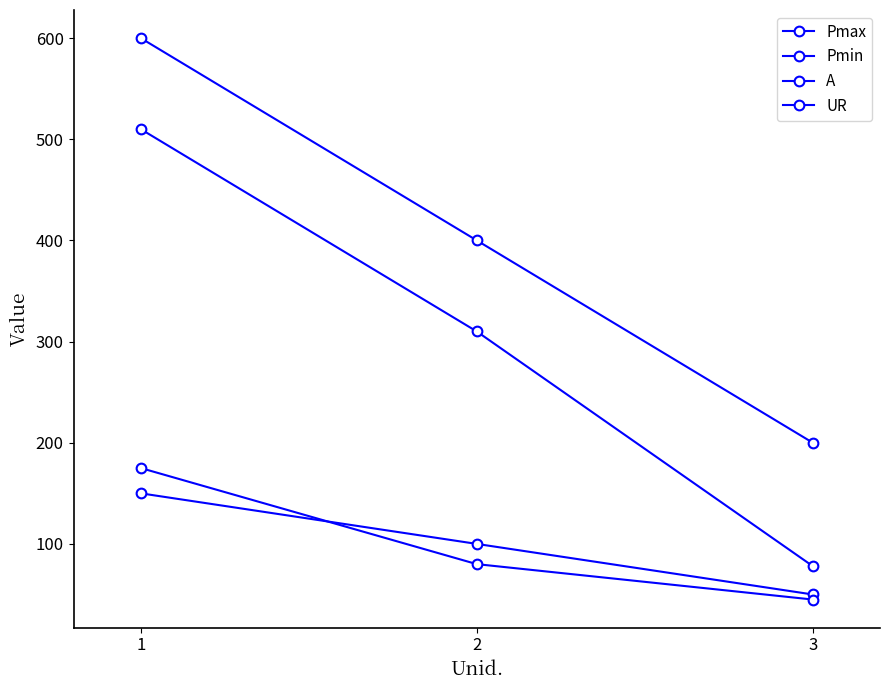

At 2, list the series in order from smallest to largest.

UR, Pmin, A, Pmax